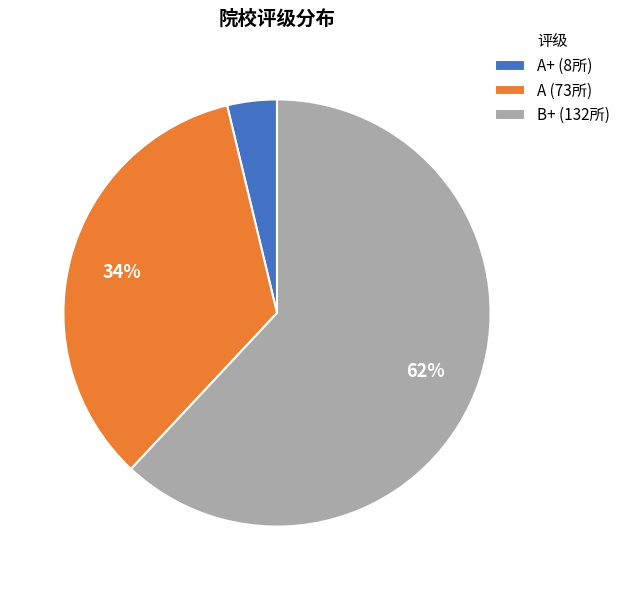

Which slice is the smallest?

A+ (8所)